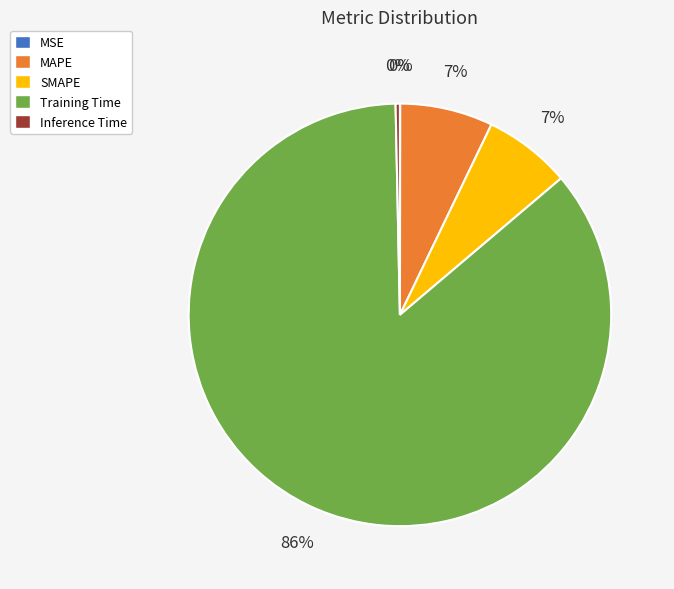

To the nearest percent, what is the average slice percentage?

20%